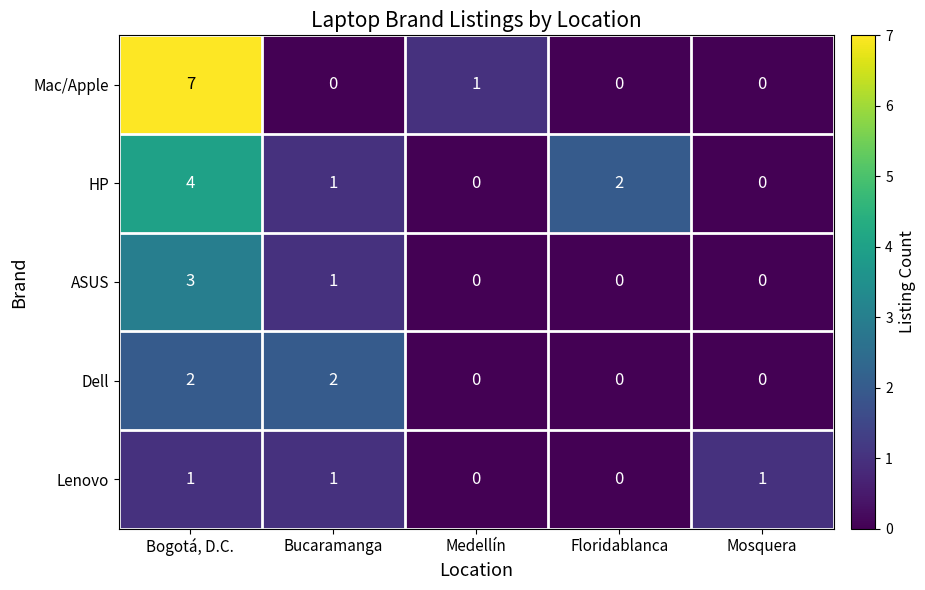

Reading right to left, extract all data points from this chart.

Mac/Apple: Mosquera=0	Floridablanca=0	Medellín=1	Bucaramanga=0	Bogotá, D.C.=7
HP: Mosquera=0	Floridablanca=2	Medellín=0	Bucaramanga=1	Bogotá, D.C.=4
ASUS: Mosquera=0	Floridablanca=0	Medellín=0	Bucaramanga=1	Bogotá, D.C.=3
Dell: Mosquera=0	Floridablanca=0	Medellín=0	Bucaramanga=2	Bogotá, D.C.=2
Lenovo: Mosquera=1	Floridablanca=0	Medellín=0	Bucaramanga=1	Bogotá, D.C.=1